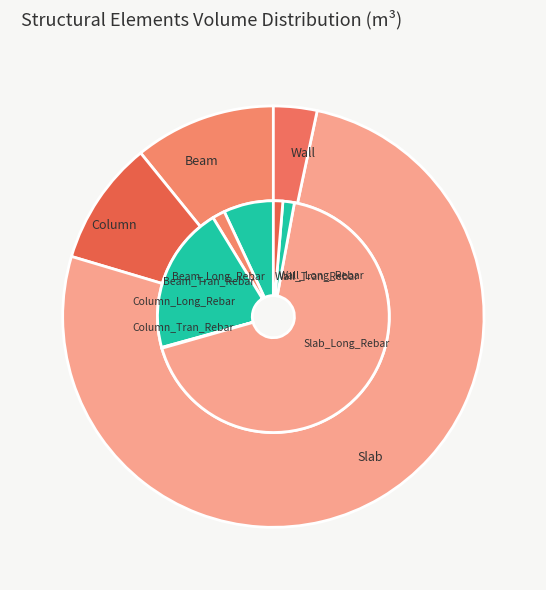

Which slice represents more than half of the pie?

Slab